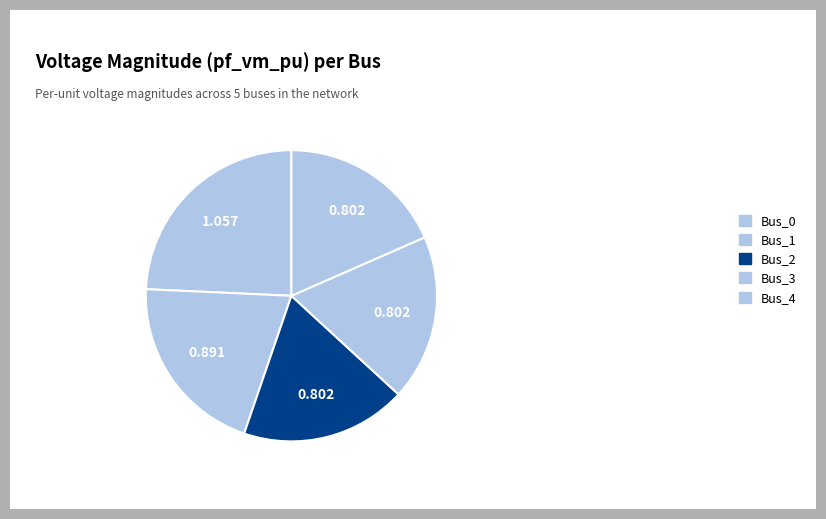

Combined, do Bus_3 and Bus_0 account for over 50%?

No